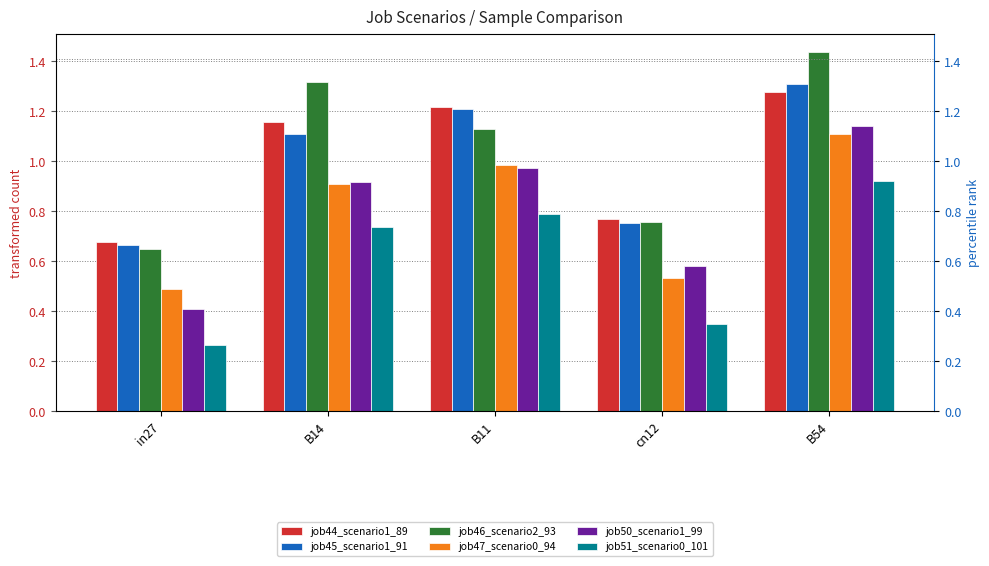

What is the approximate value of job51_scenario0_101 at B54?

0.9